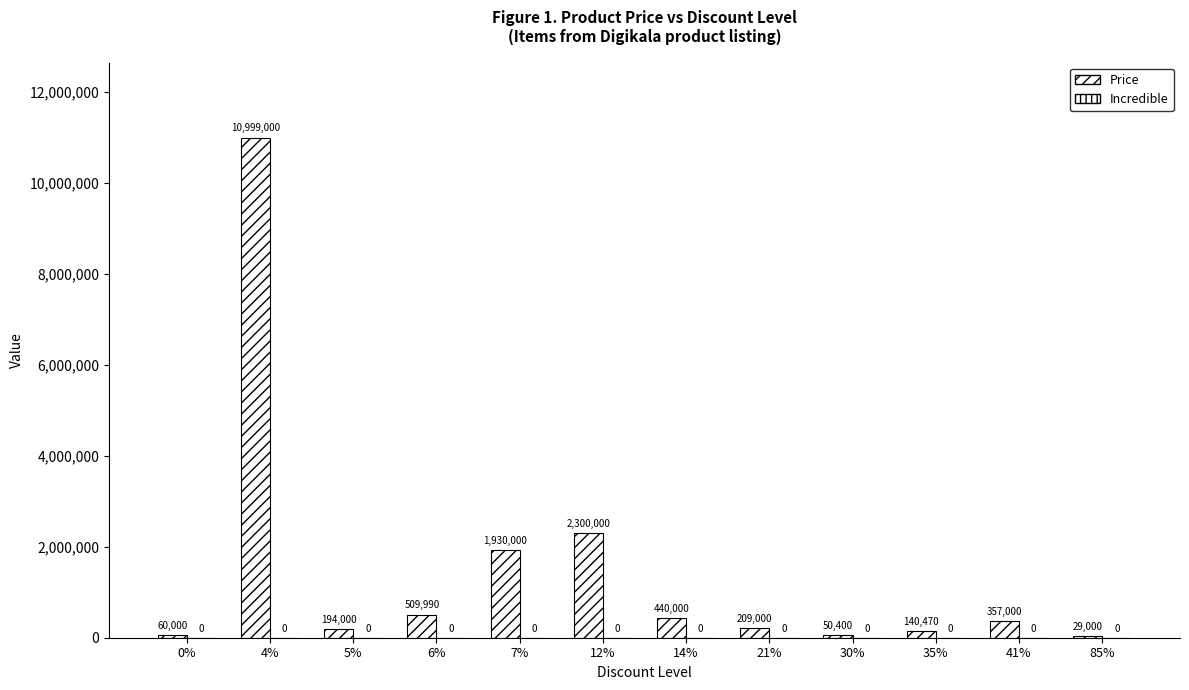

Count the number of categories in the chart.

12